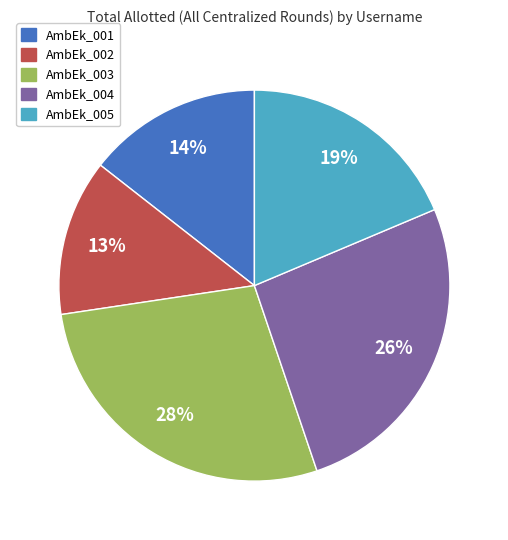

What is the smallest slice in the pie chart?

AmbEk_002